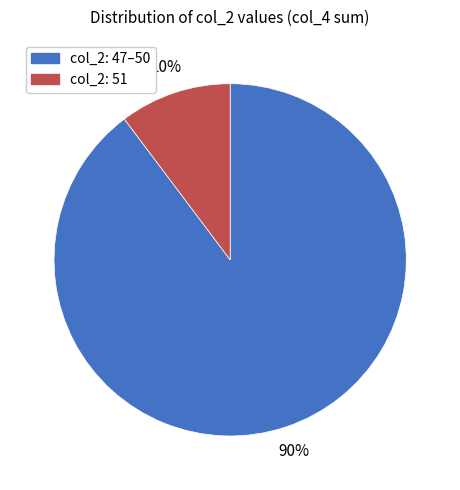

How many slices are in this pie chart?

2